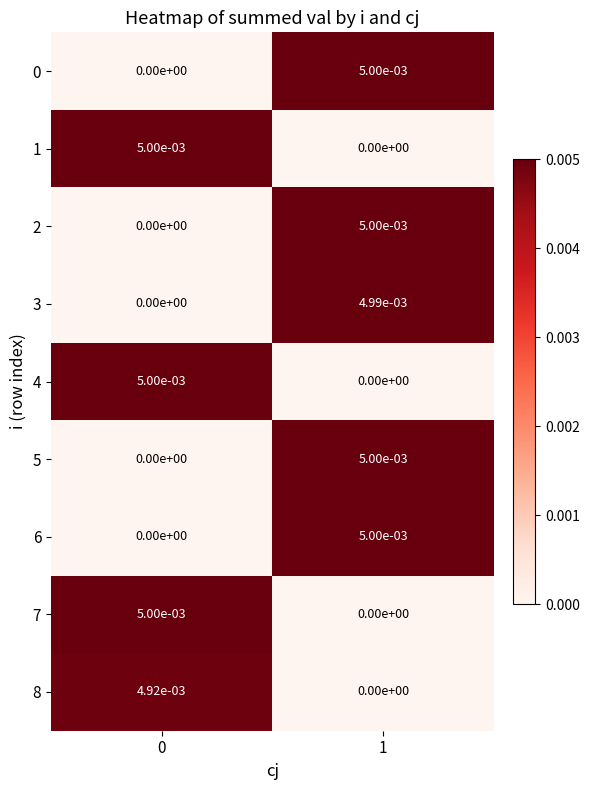

The 0 series shows 0.0 at 0. True or false?

True